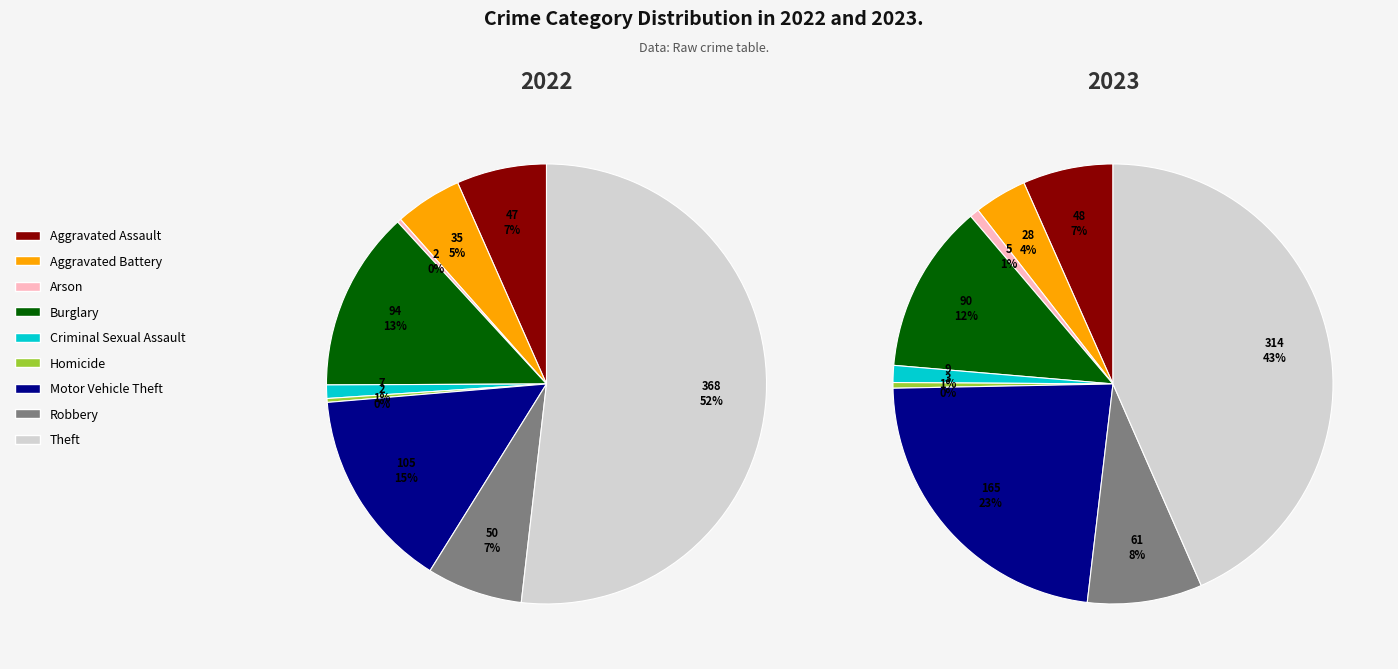

To the nearest percent, what percentage of the pie is Aggravated Battery?

4%